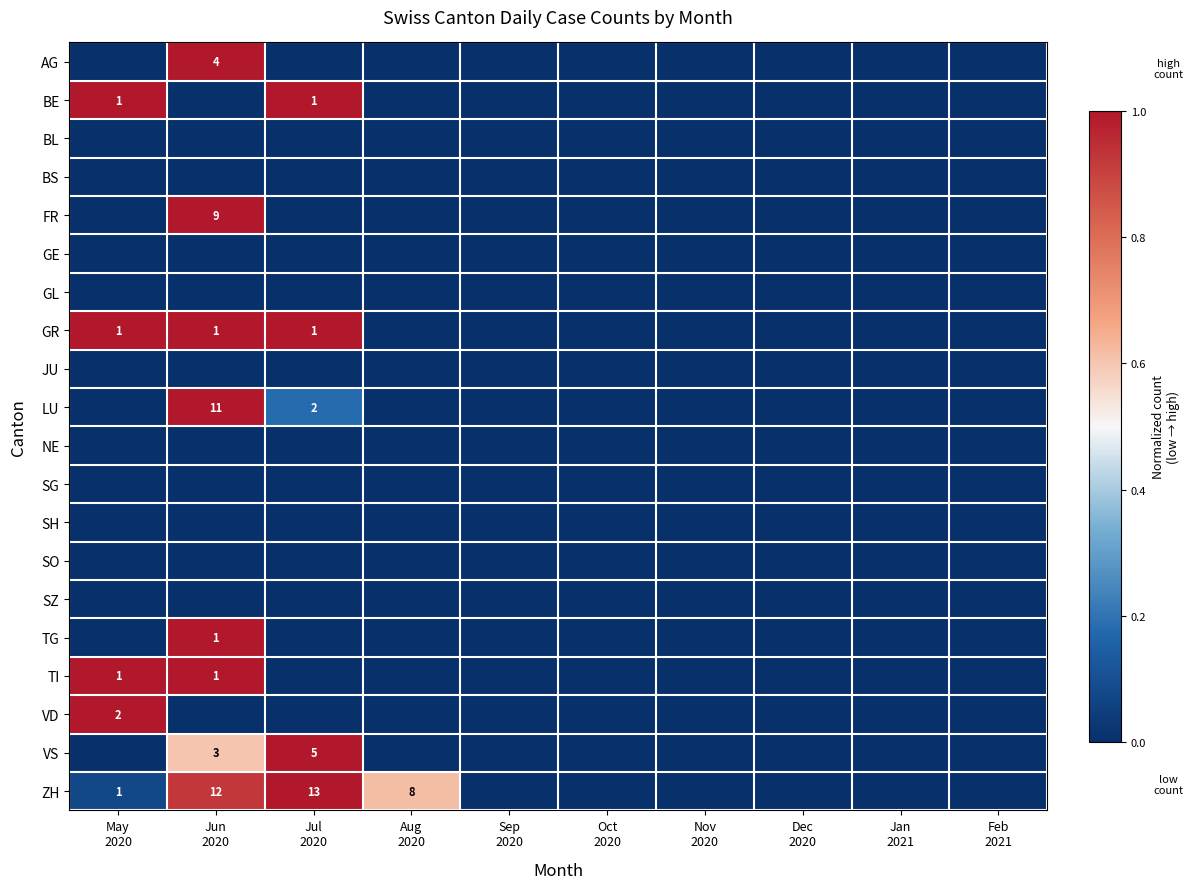

Is it true that AG equals 1.0 at Jun 2020?

True